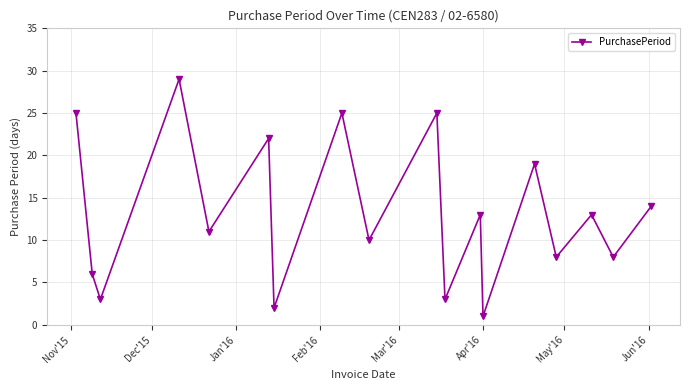

How many values are below 13?

9